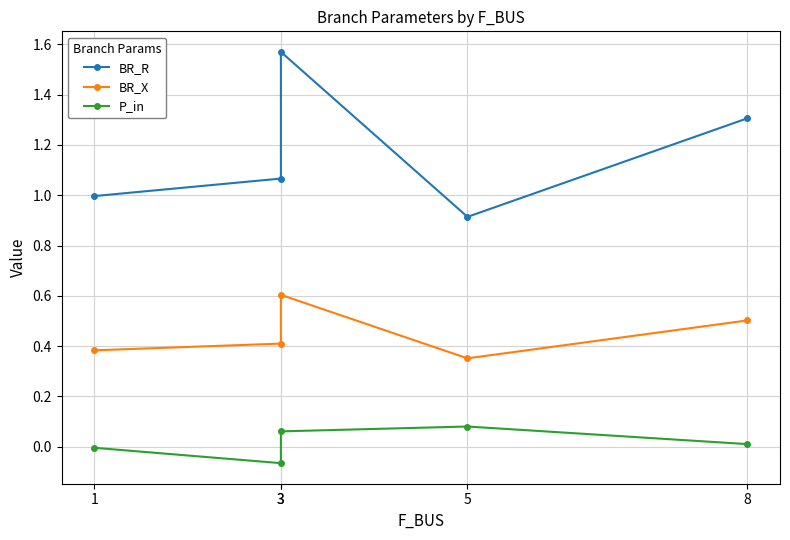

What is the minimum value for BR_R?

0.9